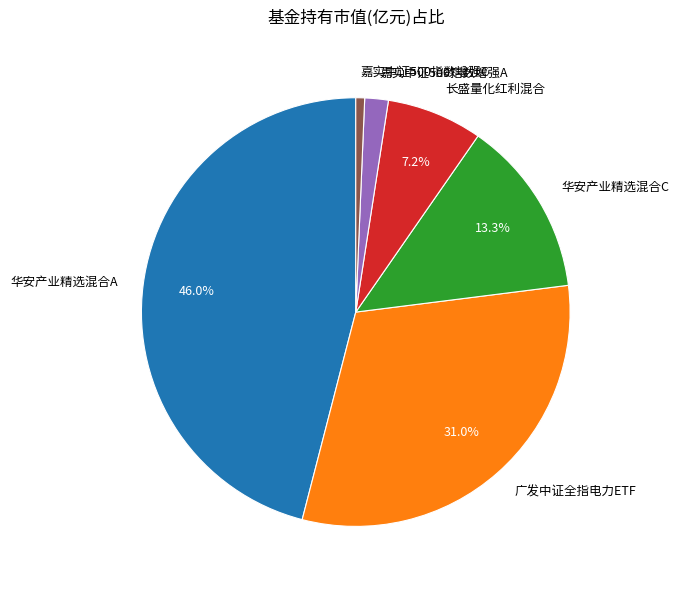

Which slice is the smallest?

嘉实中证500指数增强C